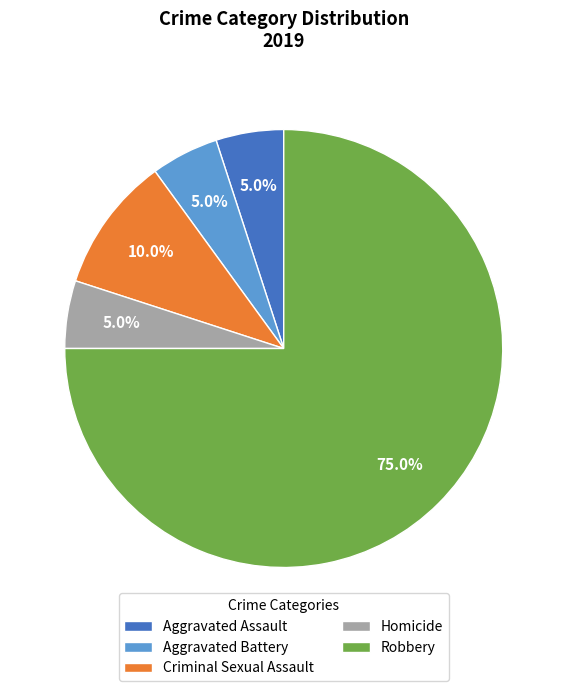

To the nearest percent, what is the difference between the largest and smallest slice percentages?

70%